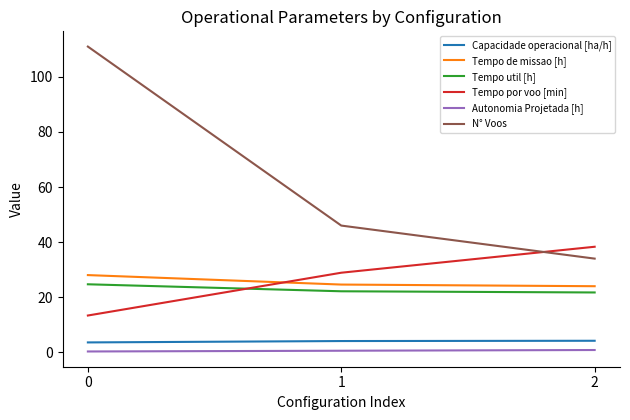

What is the spread (max minus min) of values at 0?

110.7